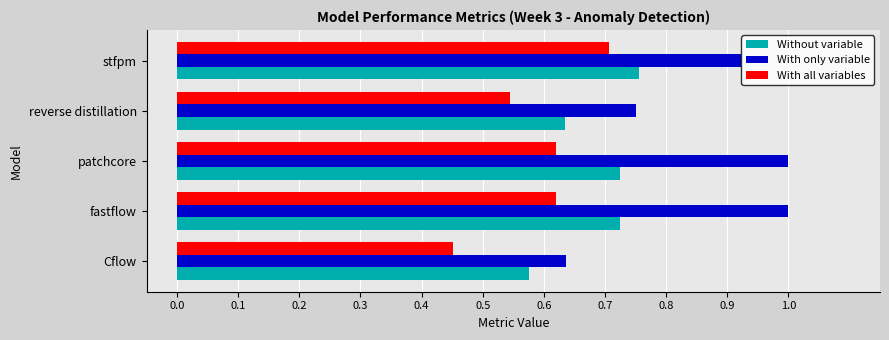

What is the total value across all series at stfpm?

2.4